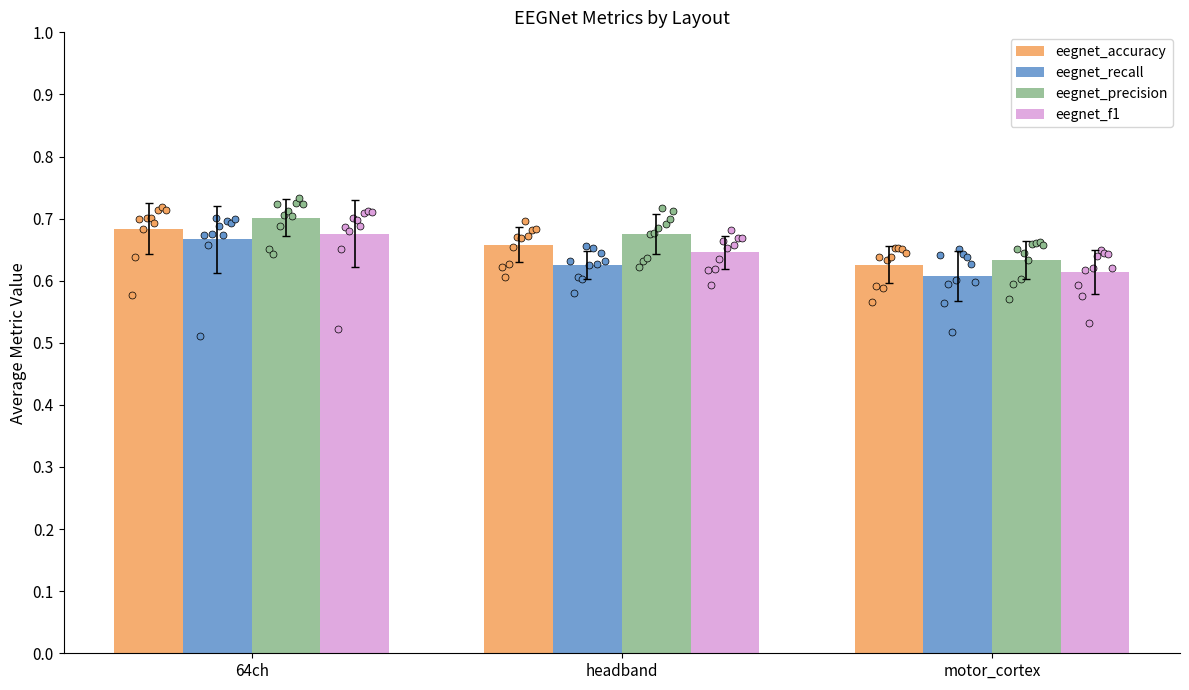

What are all the series names shown in the legend?

eegnet_accuracy, eegnet_recall, eegnet_precision, eegnet_f1